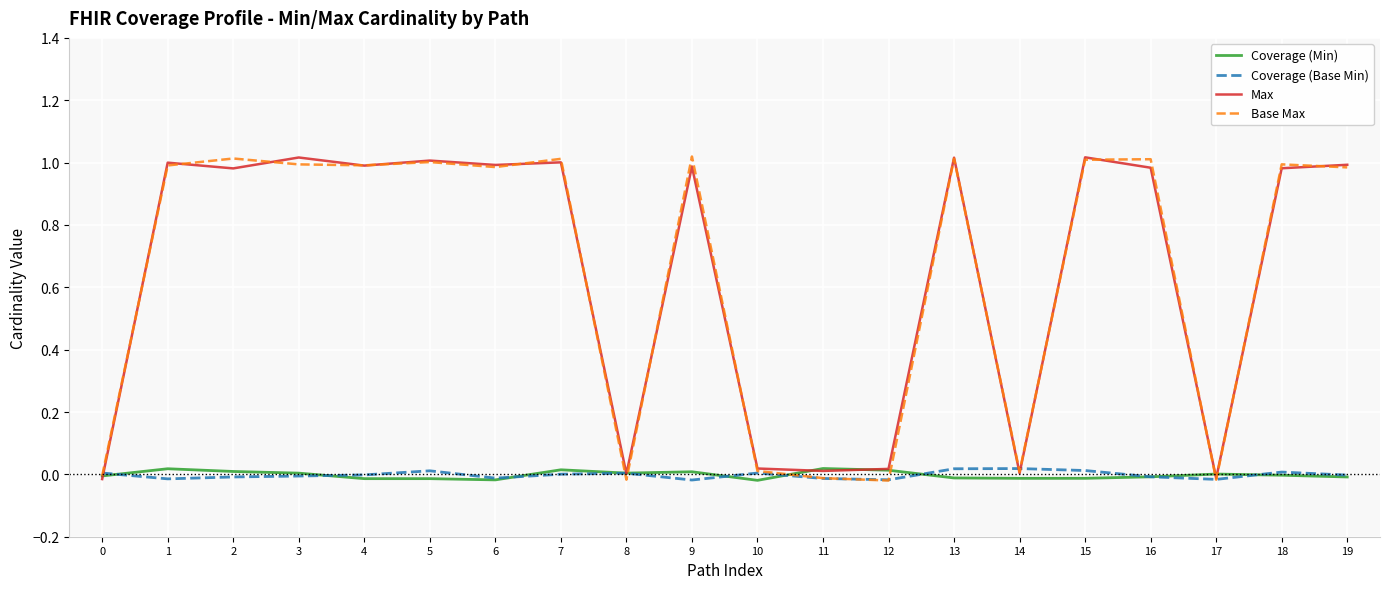

Is the value of Coverage (Base Min) at 8 greater than the value of Base Max at 4?

No